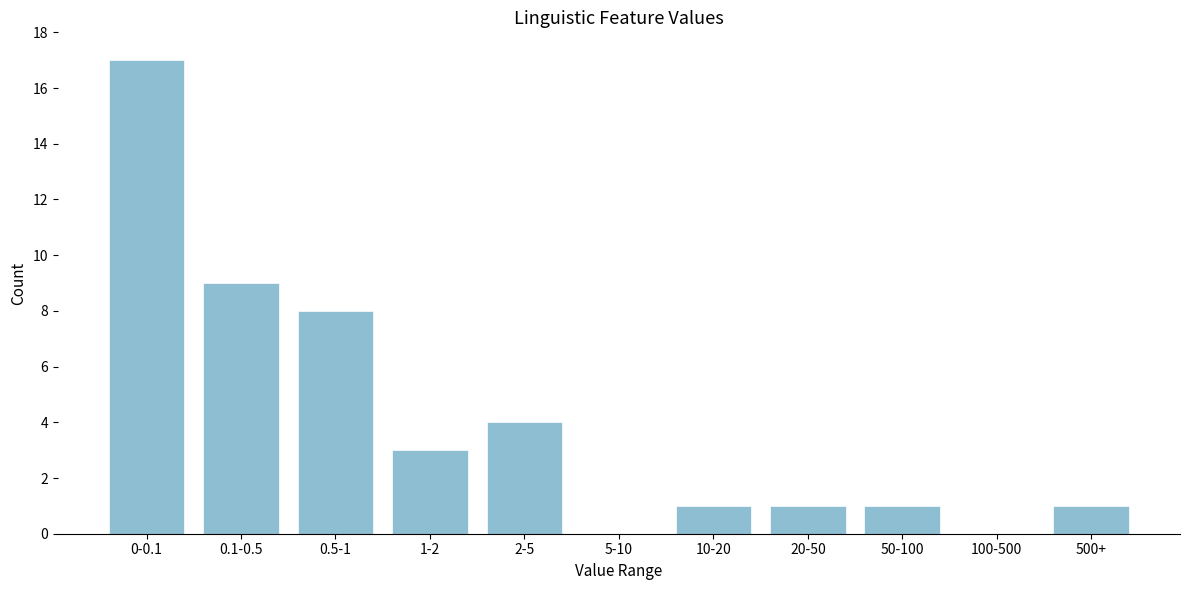

Reading left to right, transcribe all the data shown in this chart.

0-0.1=17	0.1-0.5=9	0.5-1=8	1-2=3	2-5=4	5-10=0	10-20=1	20-50=1	50-100=1	100-500=0	500+=1